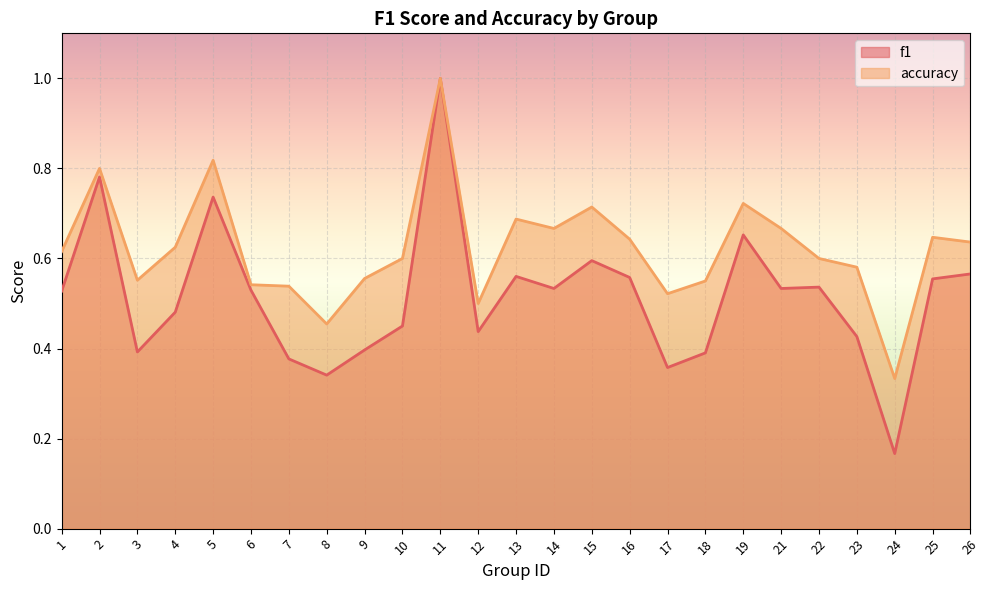

True or false: f1 has a value of 0.5 at 10.

True